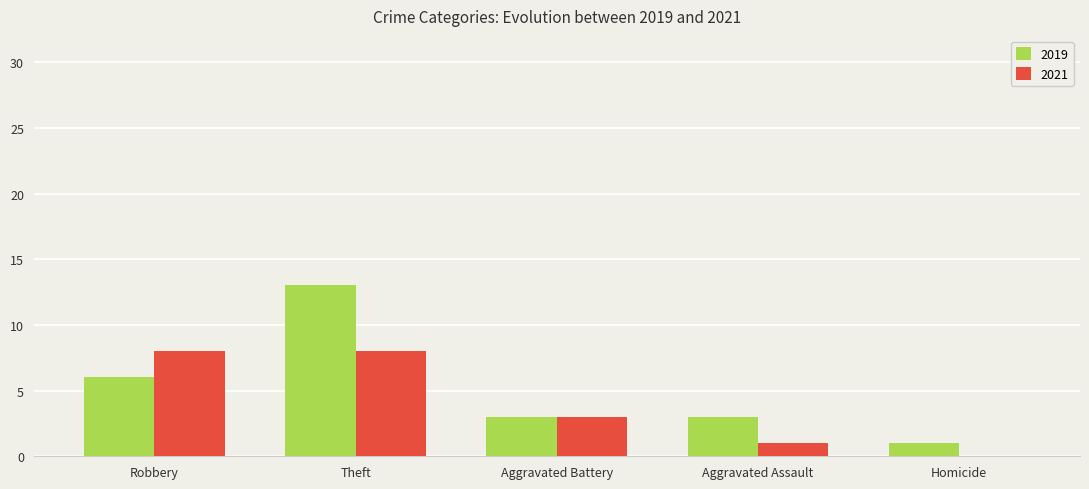

How many distinct data groups are displayed?

2